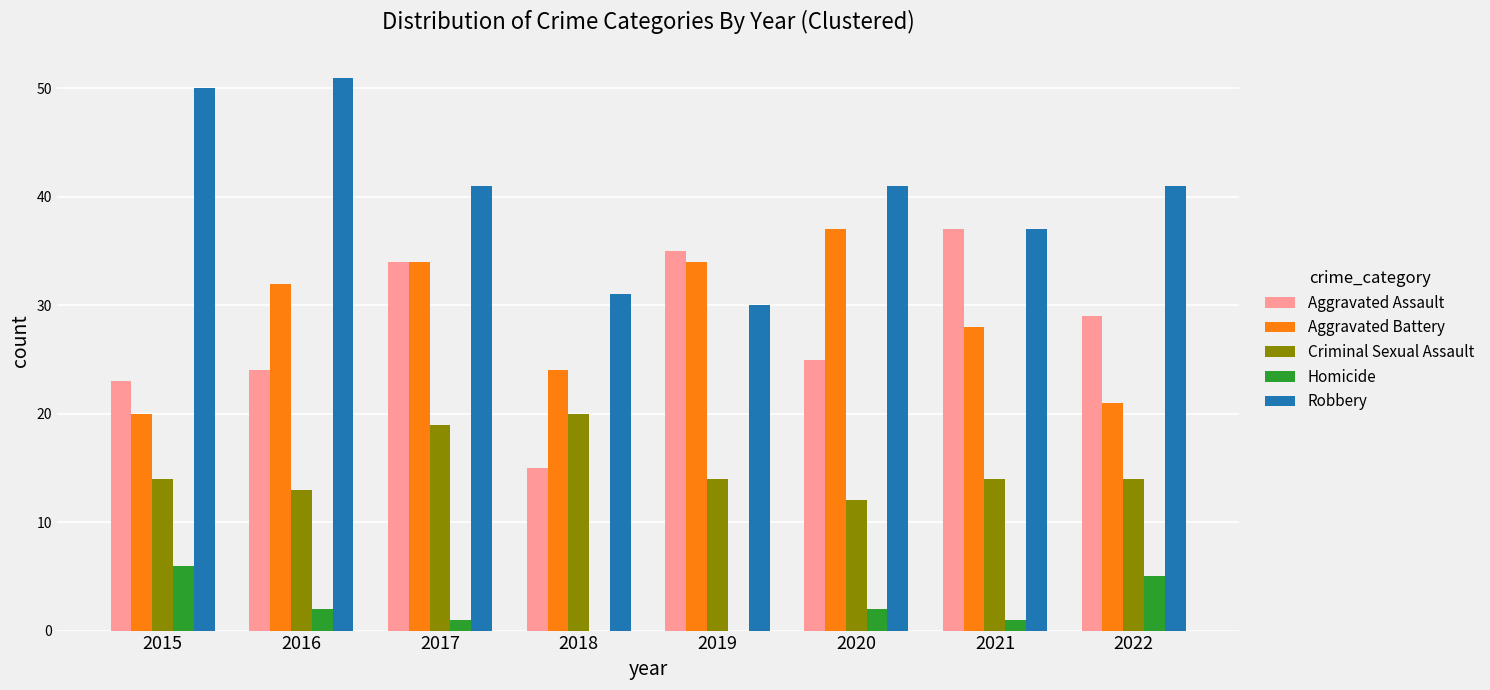

How many data points does each series have?

8